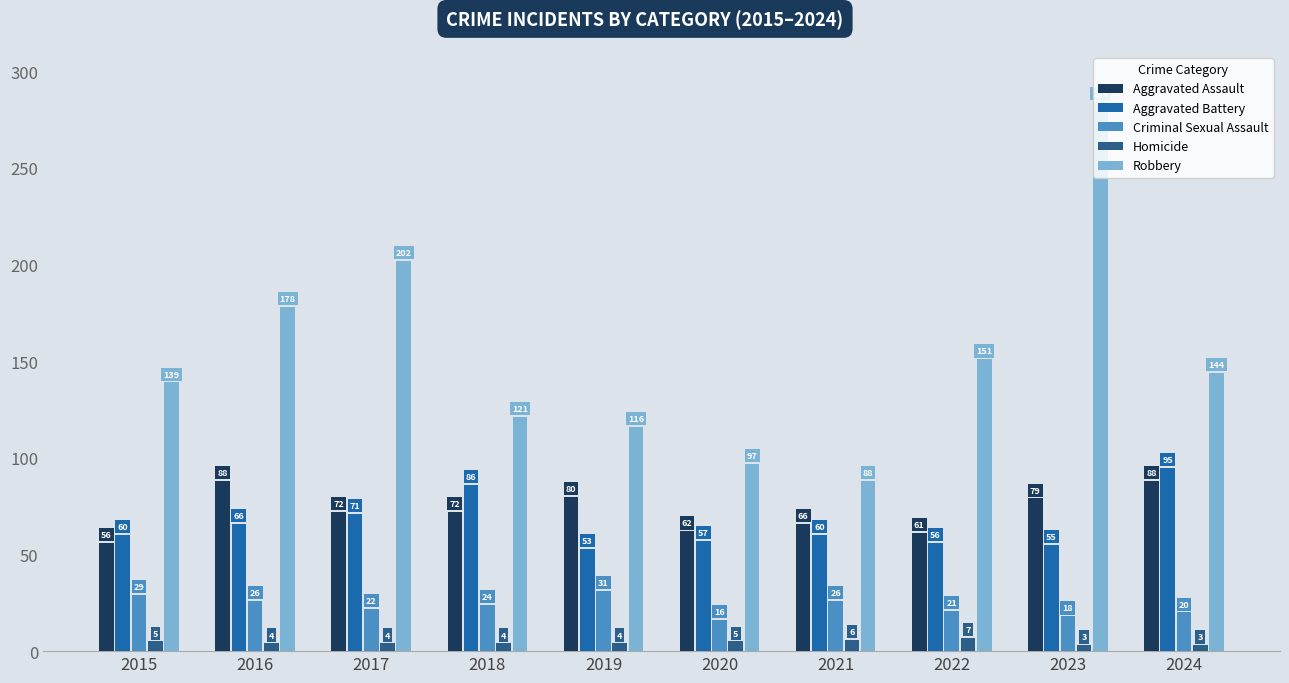

What value does the Aggravated Battery series have at 2023, to the nearest 10?

60